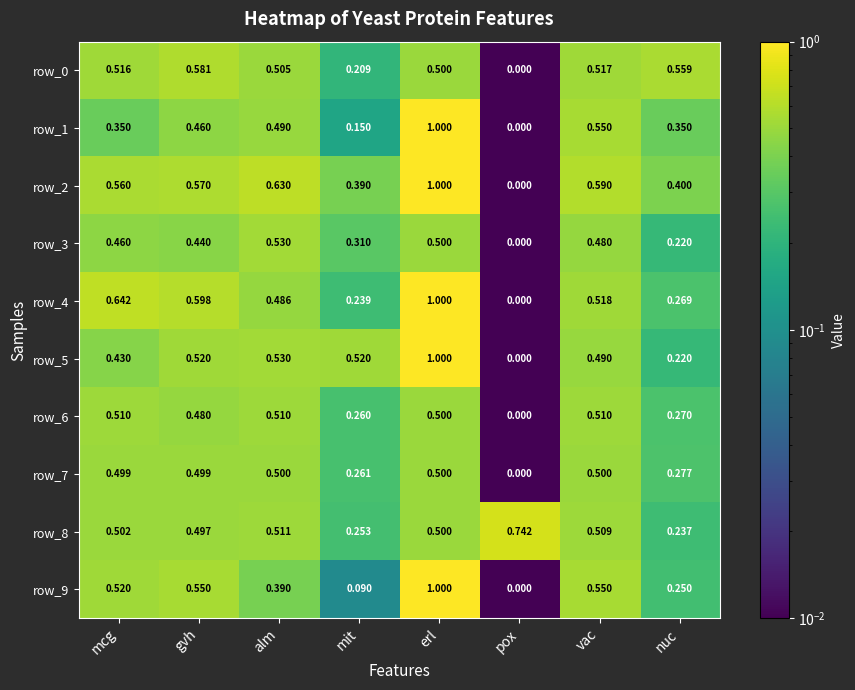

What is the sum of all row_5 values?

3.7